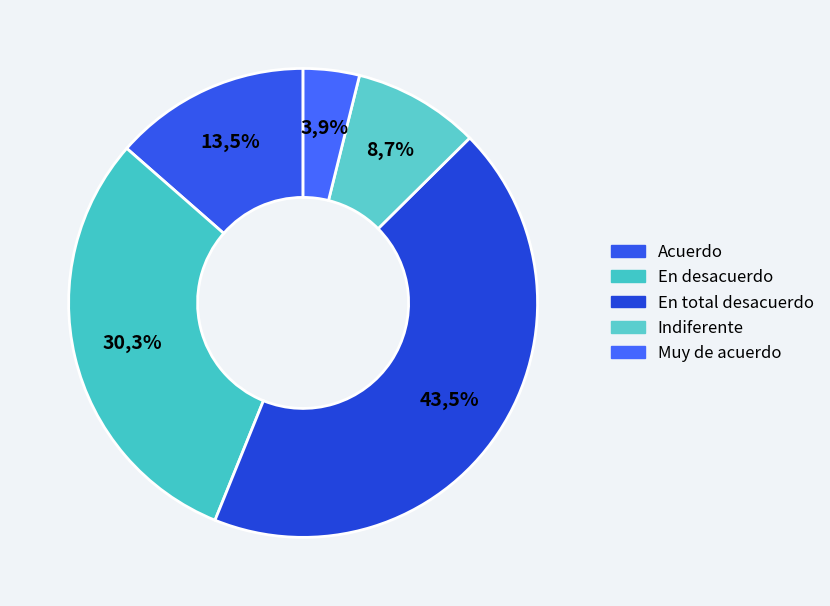

True or false: Acuerdo accounts for 20% of the total.

False